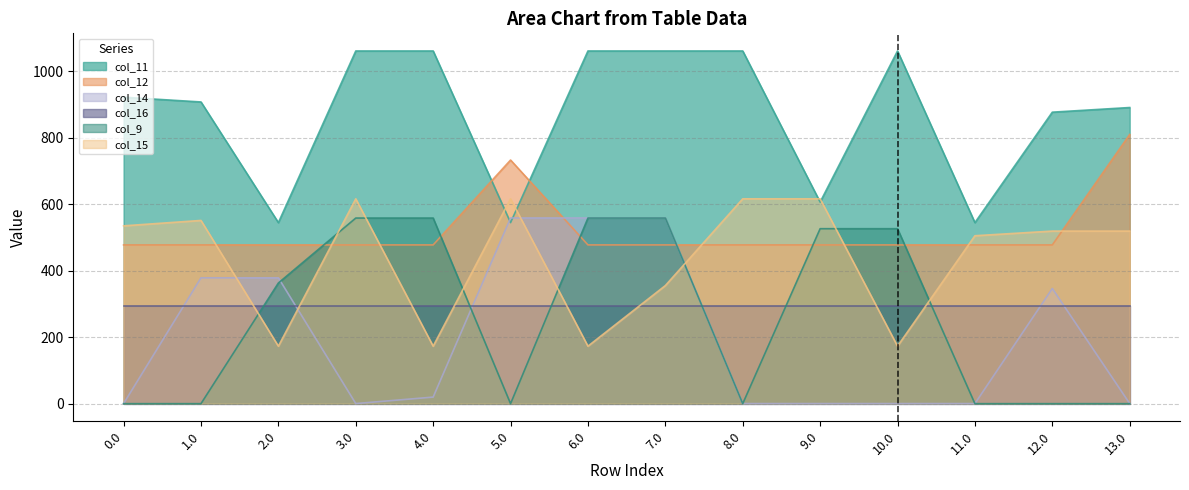

How many distinct data groups are displayed?

6